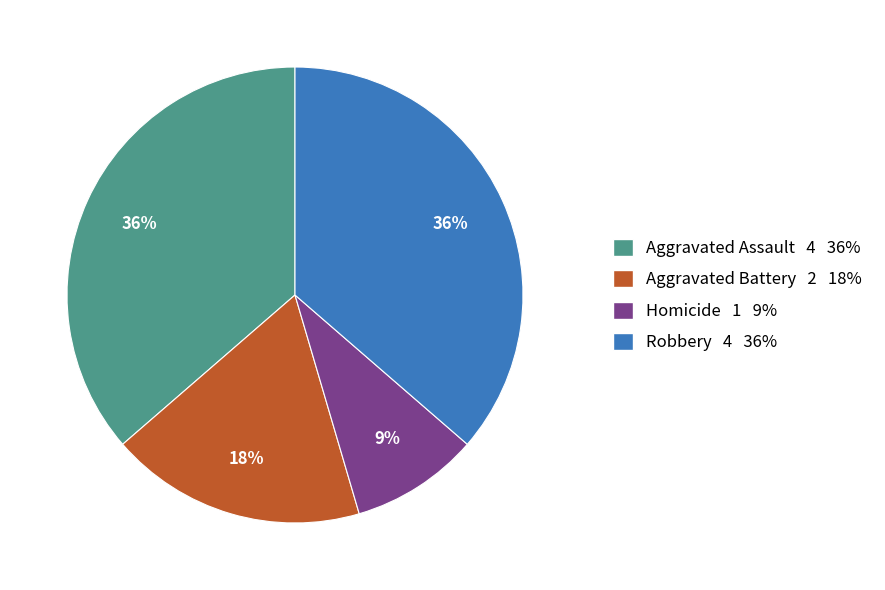

Which category has the smallest portion of the pie?

Homicide